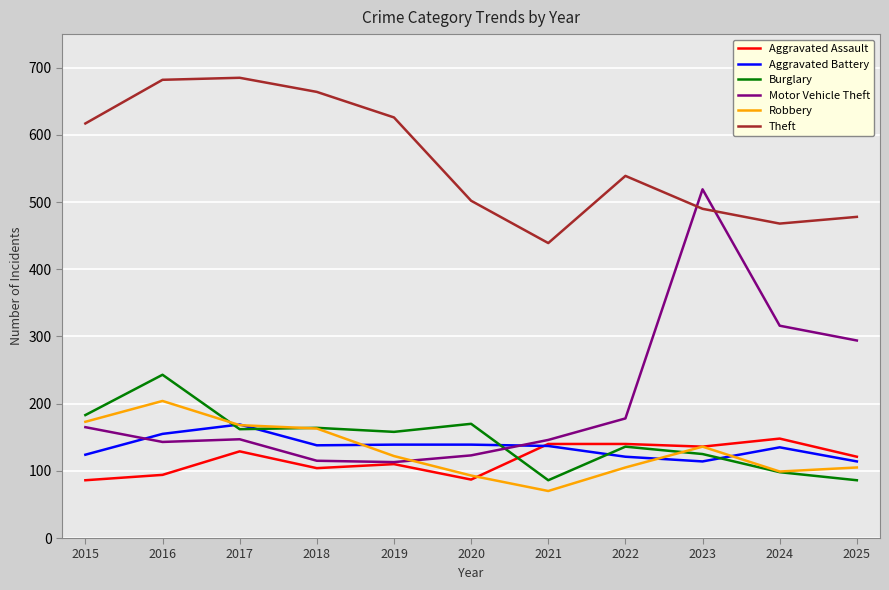

True or false: Aggravated Assault has a value of 87 at 2020.

True